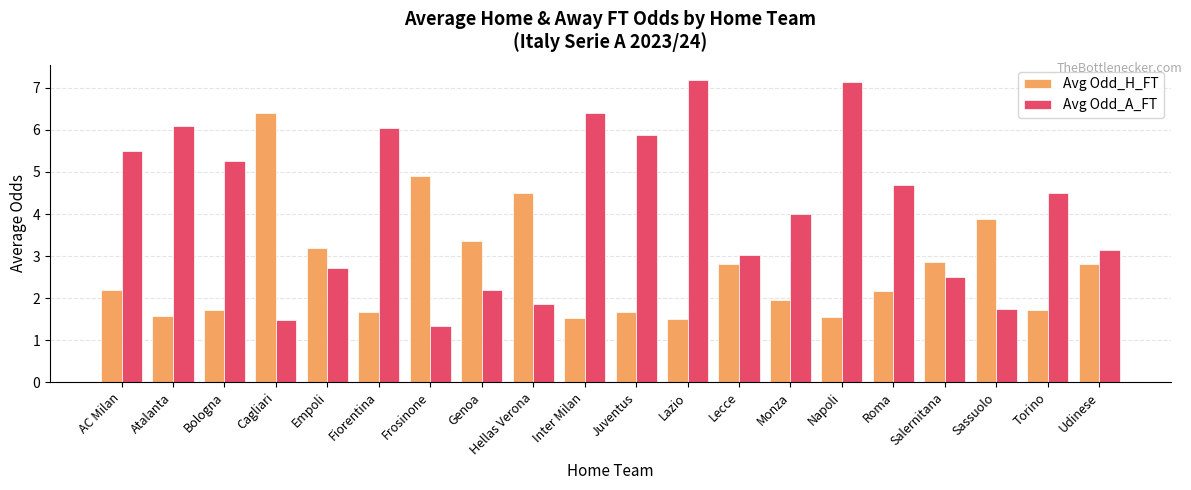

How many categories are shown in the chart?

20